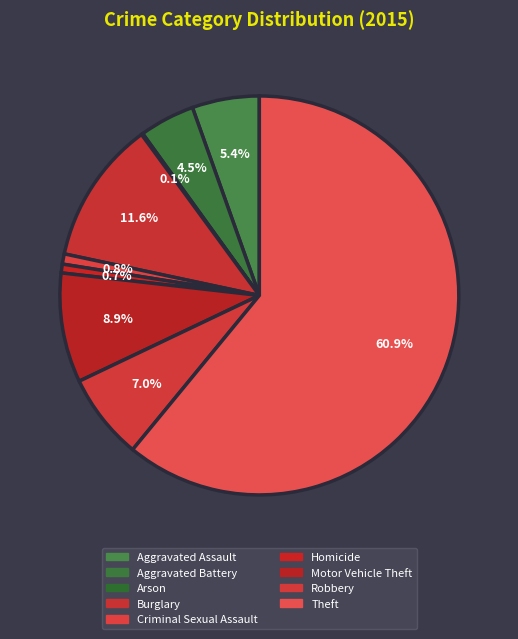

Does any single category account for the majority?

Yes